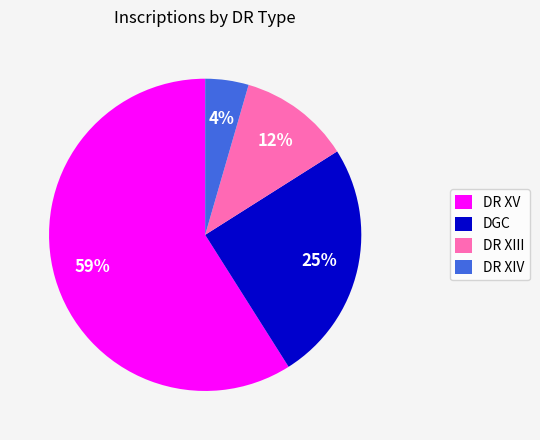

What is the majority slice?

DR XV